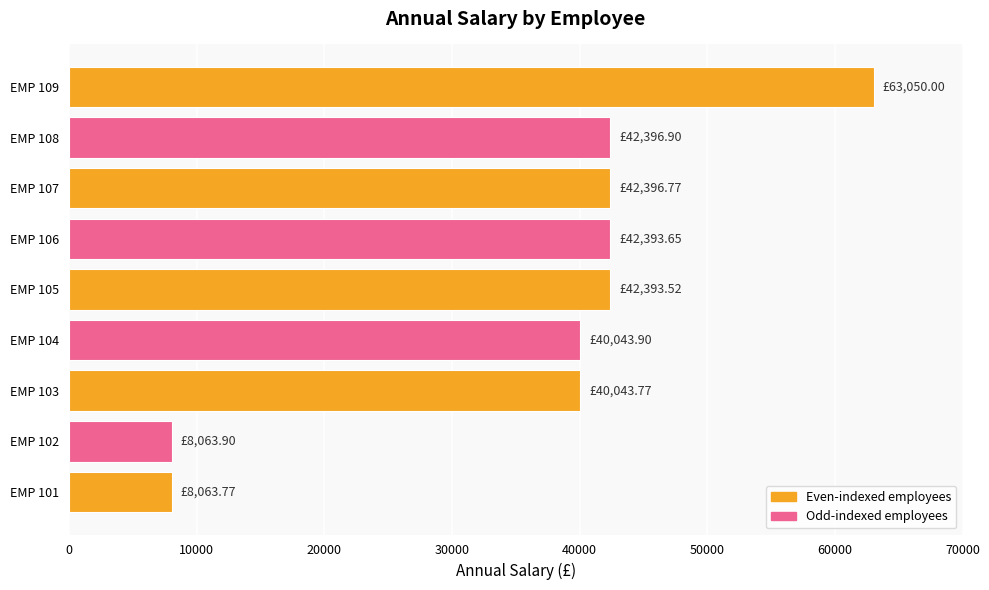

Approximately how many times larger is the value at EMP 108 compared to EMP 102?

5.3